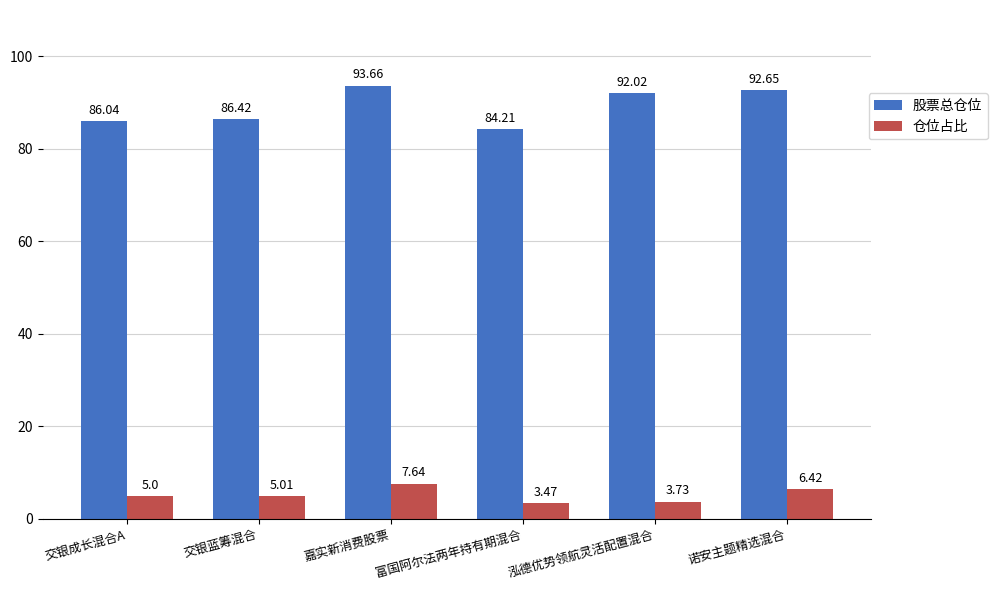

Rank the series by their maximum value, from highest to lowest.

股票总仓位, 仓位占比